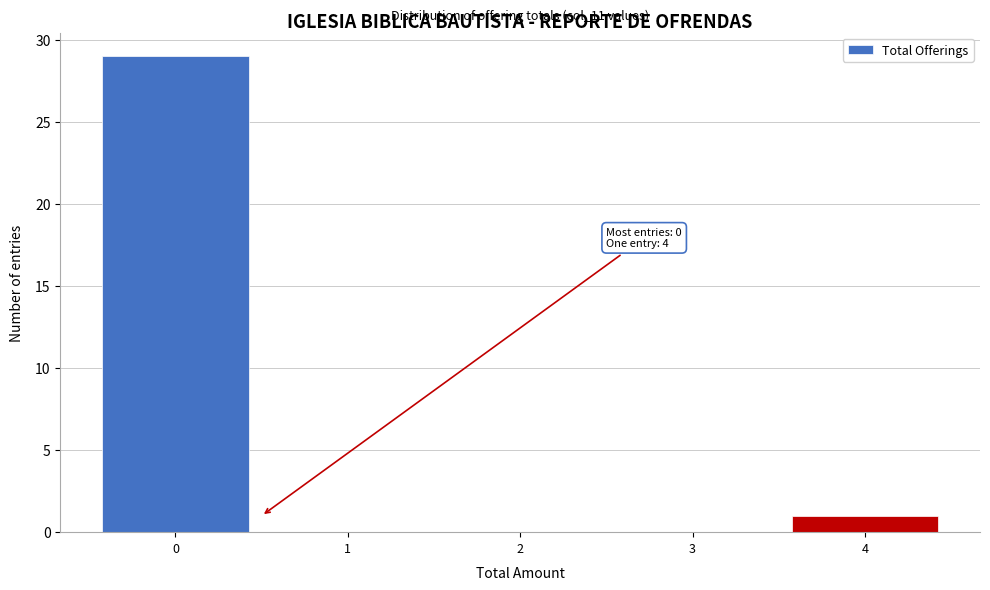

Over which range of the x-axis is the bar tallest?

-0.5 to 0.5